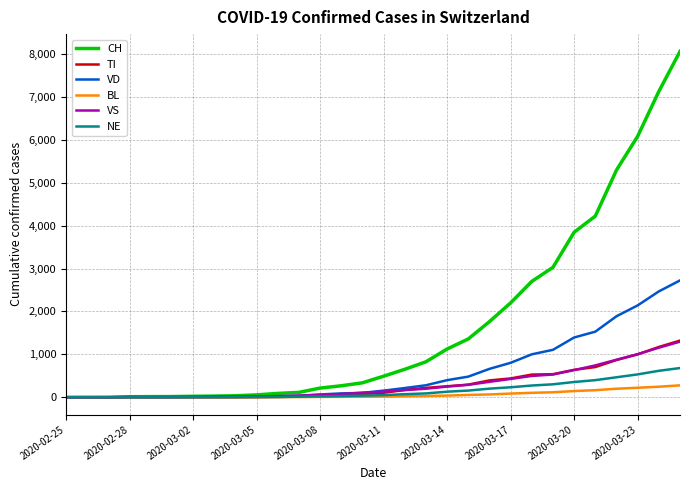

Which series has the widest spread of values?

CH